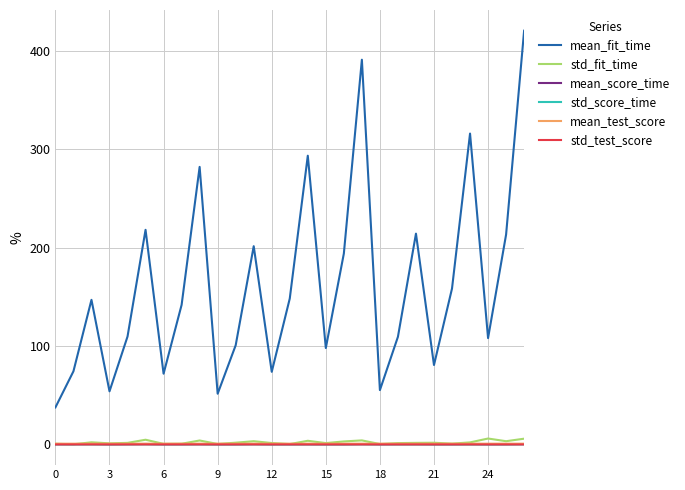

Which series has the largest range (max minus min)?

mean_fit_time